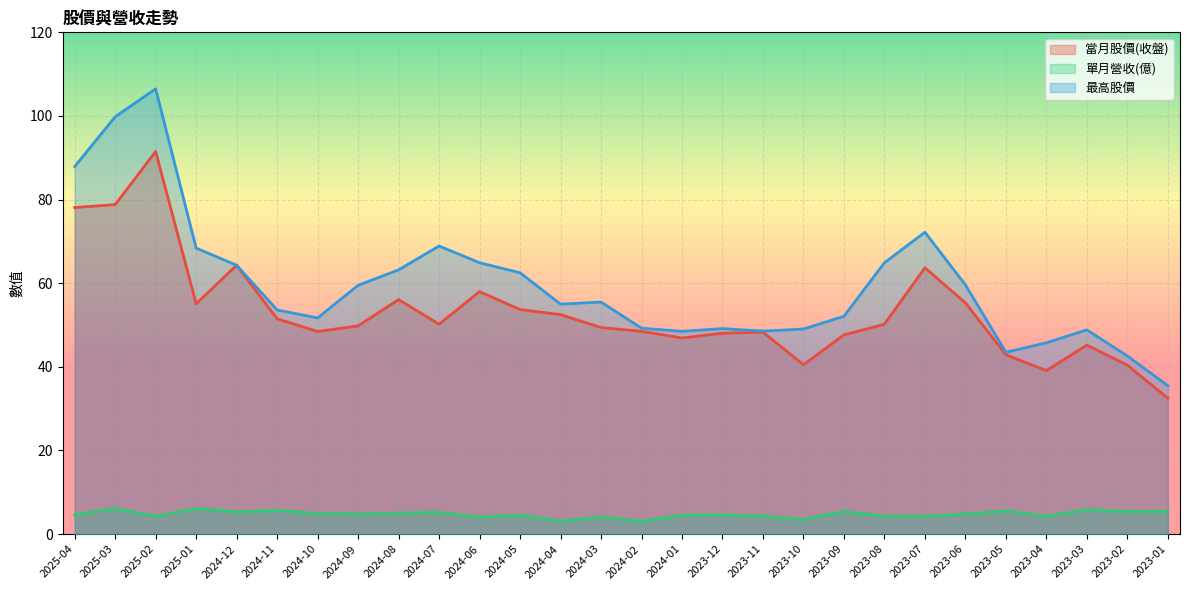

True or false: 當月股價(收盤) and 最高股價 cross at least once.

False